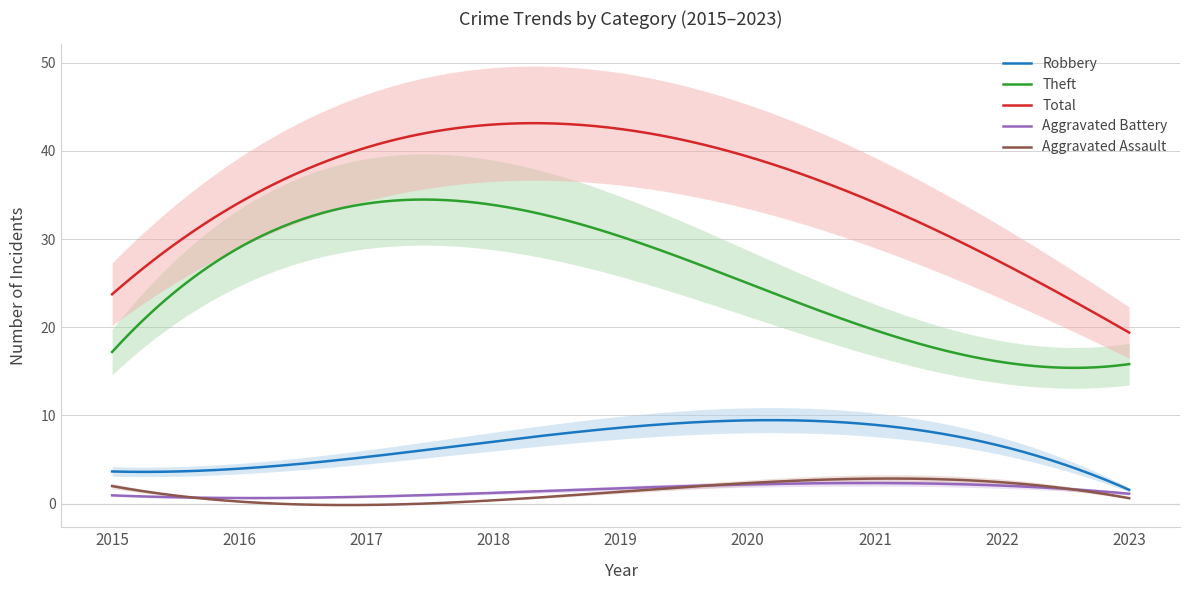

What is the maximum value for Theft?

34.5